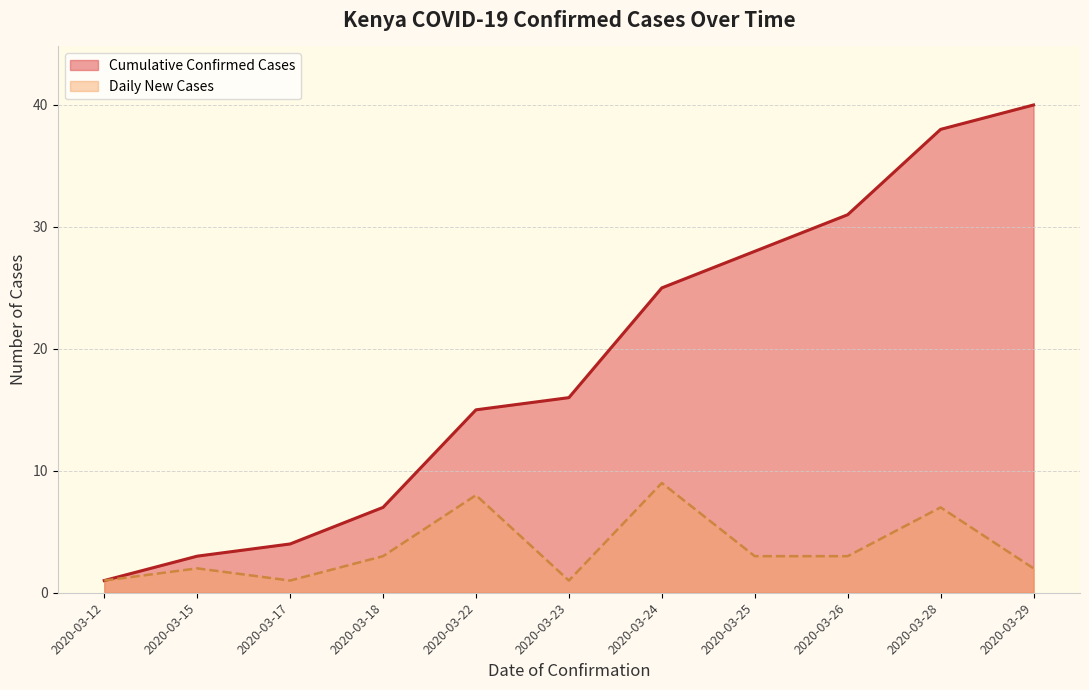

What is the maximum value for Daily New Cases?

9